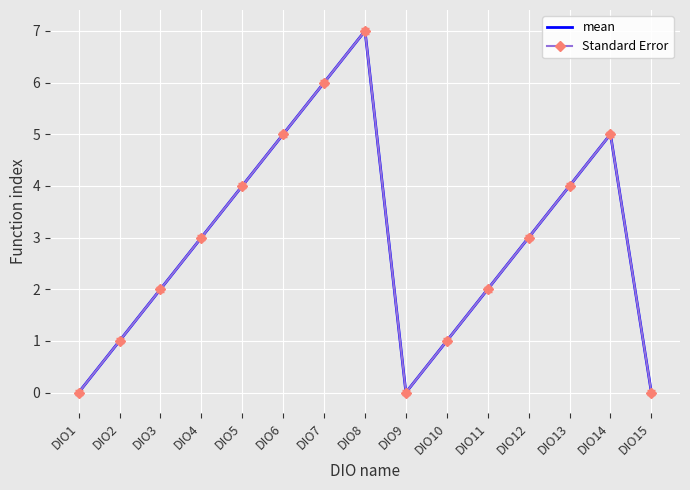

Reading left to right, what are all the values shown in this chart?

mean: DIO1=0	DIO2=1	DIO3=2	DIO4=3	DIO5=4	DIO6=5	DIO7=6	DIO8=7	DIO9=0	DIO10=1	DIO11=2	DIO12=3	DIO13=4	DIO14=5	DIO15=0
Standard Error: DIO1=0	DIO2=1	DIO3=2	DIO4=3	DIO5=4	DIO6=5	DIO7=6	DIO8=7	DIO9=0	DIO10=1	DIO11=2	DIO12=3	DIO13=4	DIO14=5	DIO15=0